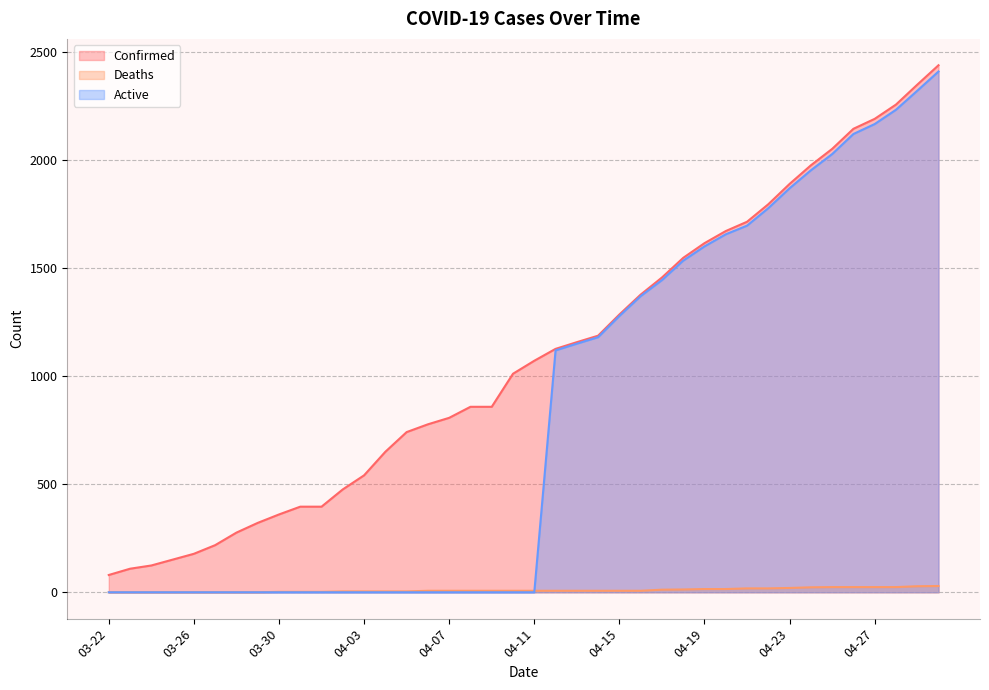

How many series are shown in this chart?

3